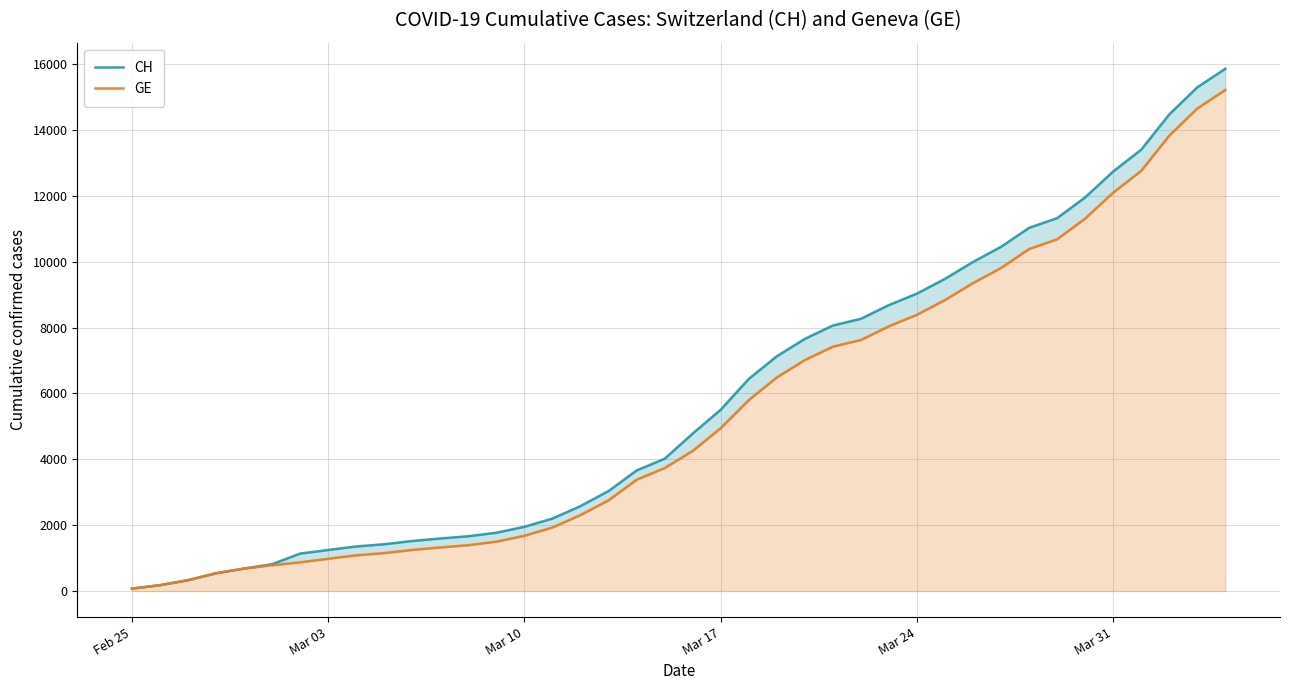

True or false: GE and CH intersect in this chart.

False